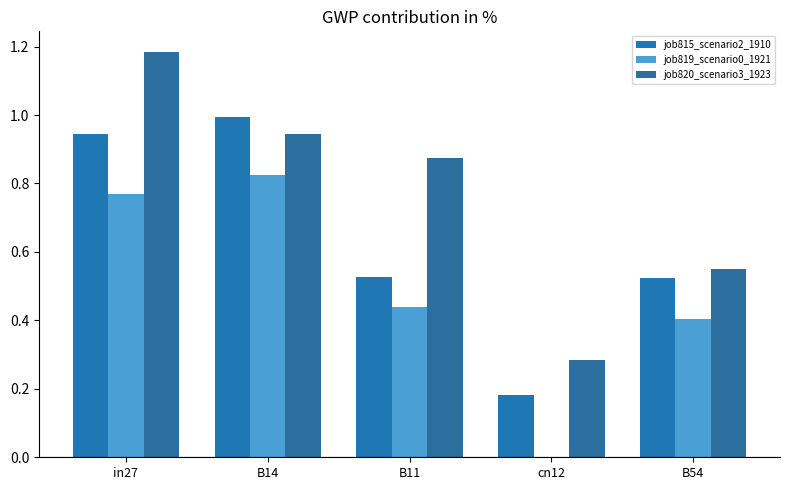

What is the value of the job820_scenario3_1923 bar at the 5th from the left?

0.6